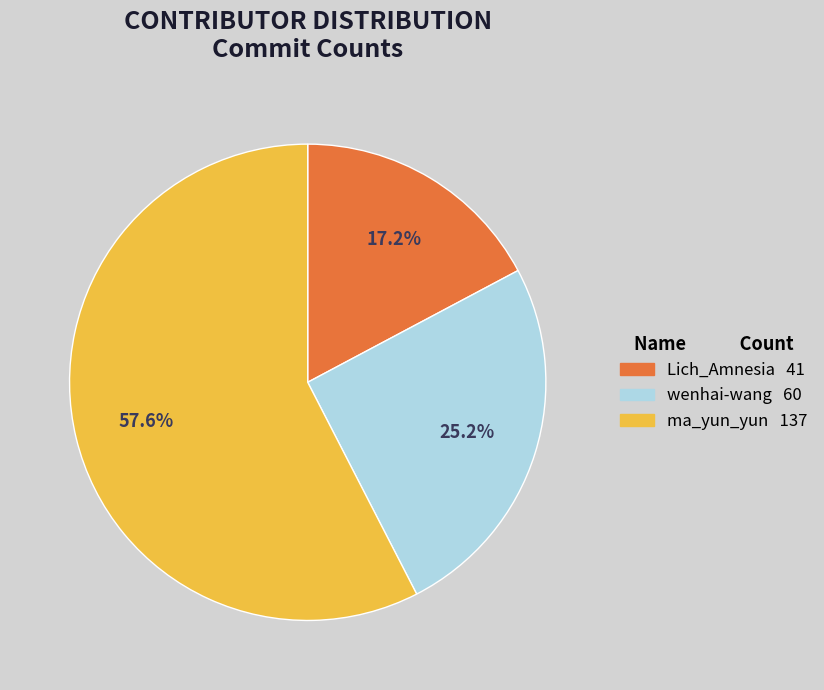

To the nearest percent, what is the difference between the largest and smallest slice percentages?

40%